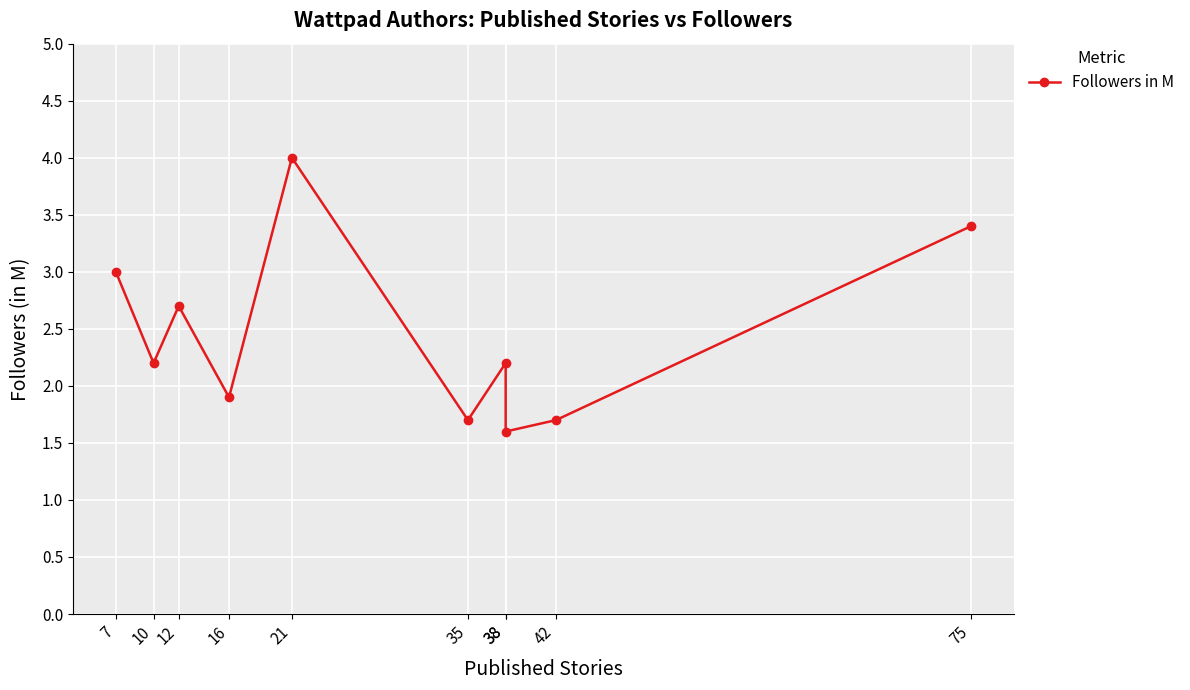

What is the change in value from 38 to 38?

-0.6